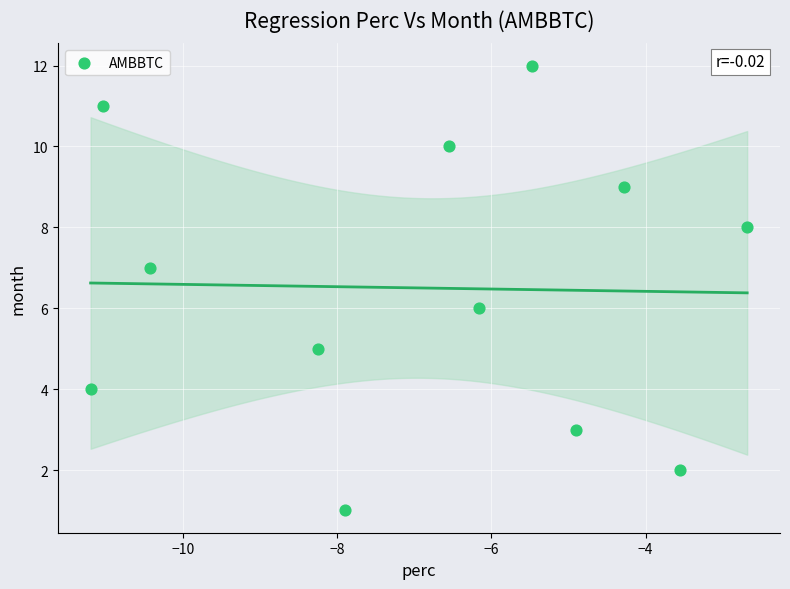

What is the range of Y values (max minus min)?

11